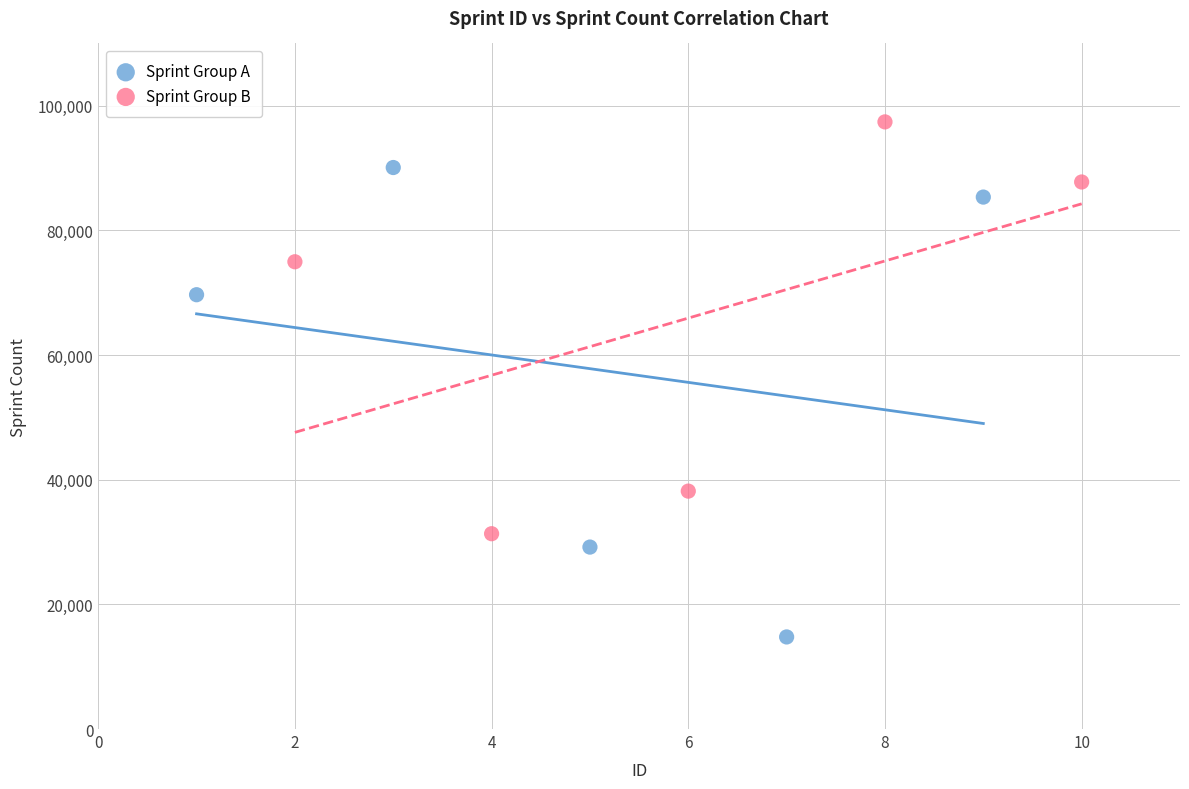

Which series has the widest spread of Y values?

Sprint Group A